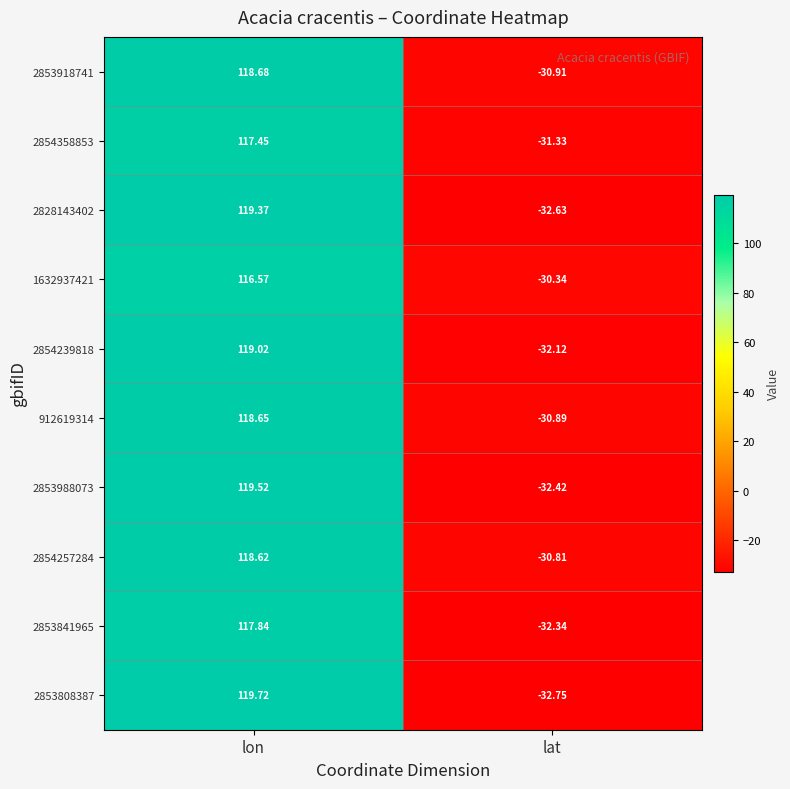

Which series has the widest spread of values?

2853808387